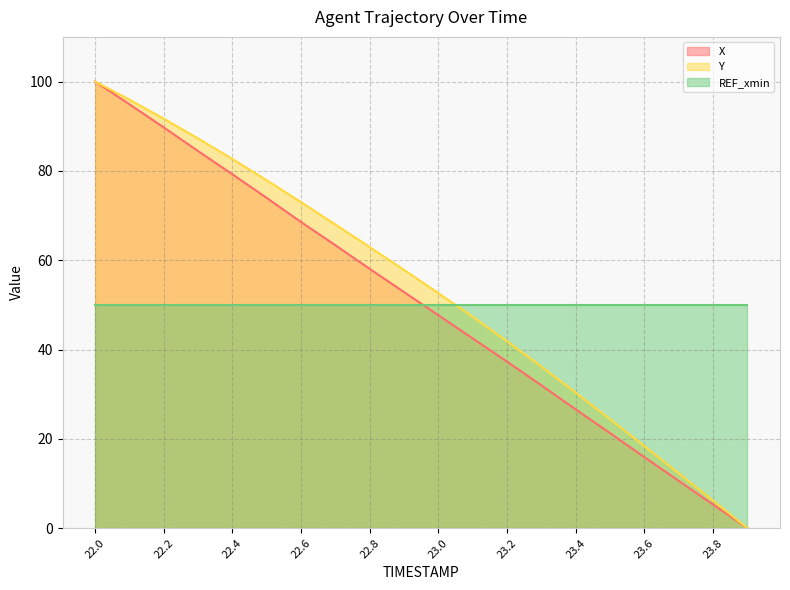

What is the total value across all series at 23.6?

84.3